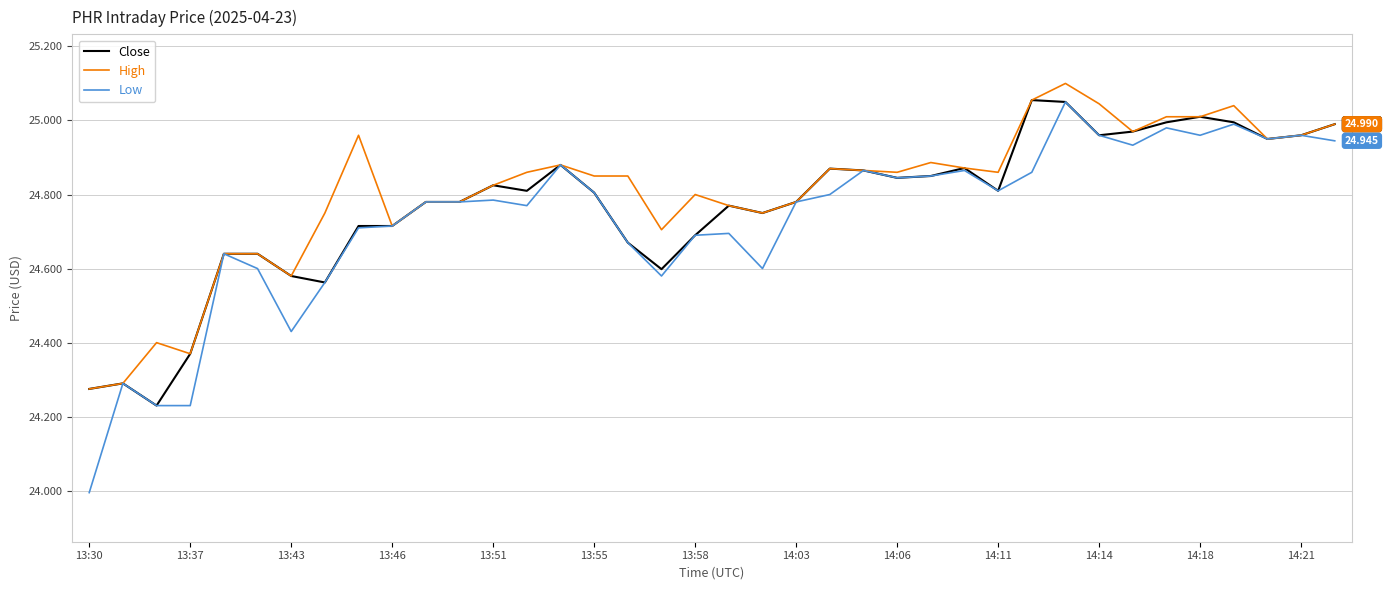

What is the average value of the Low series?

24.7